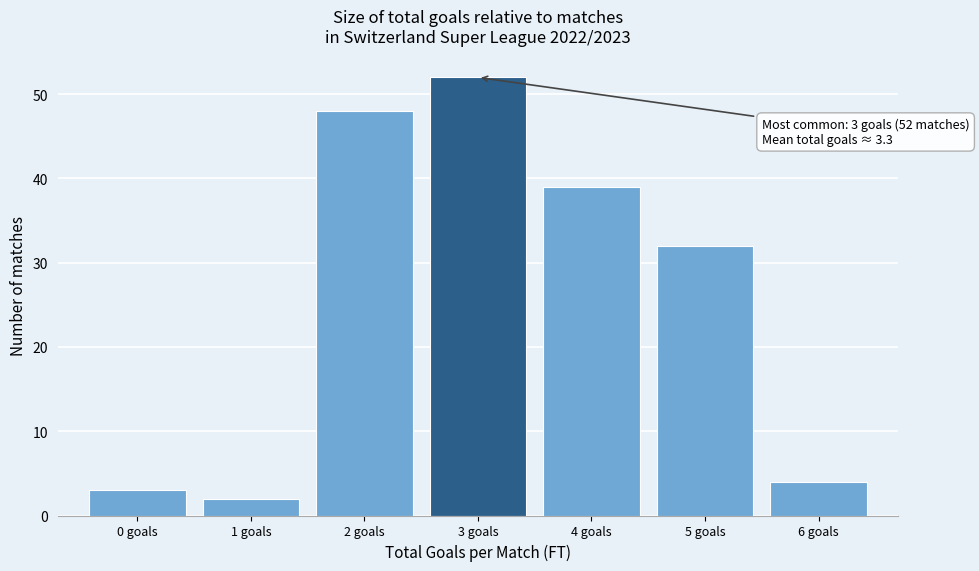

Which range on the x-axis has the tallest bar?

2.5 to 3.5